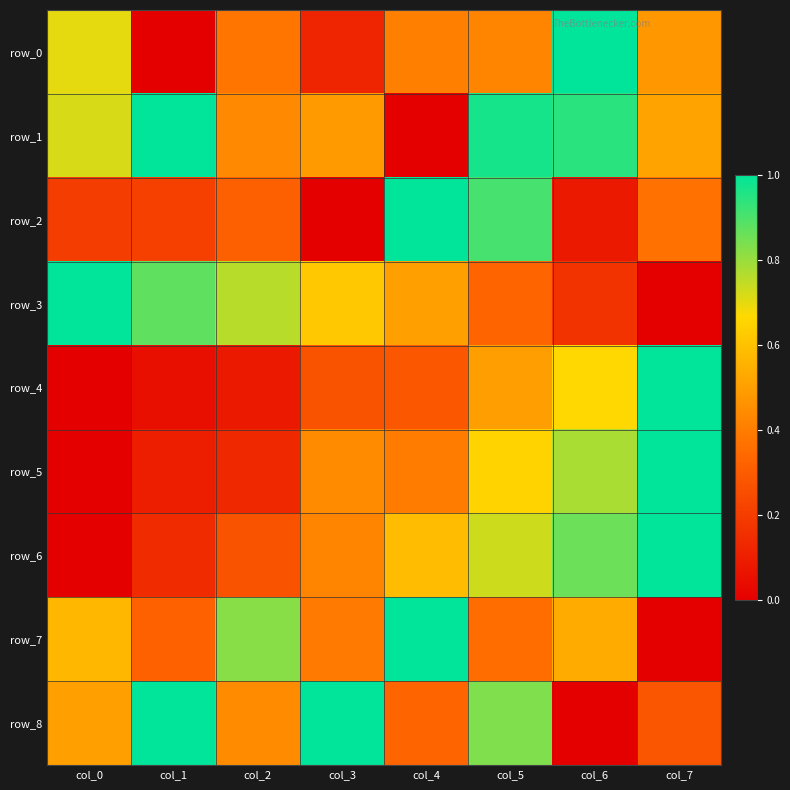

Rank the series by their maximum value, from lowest to highest.

row_0, row_1, row_2, row_3, row_4, row_5, row_6, row_7, row_8